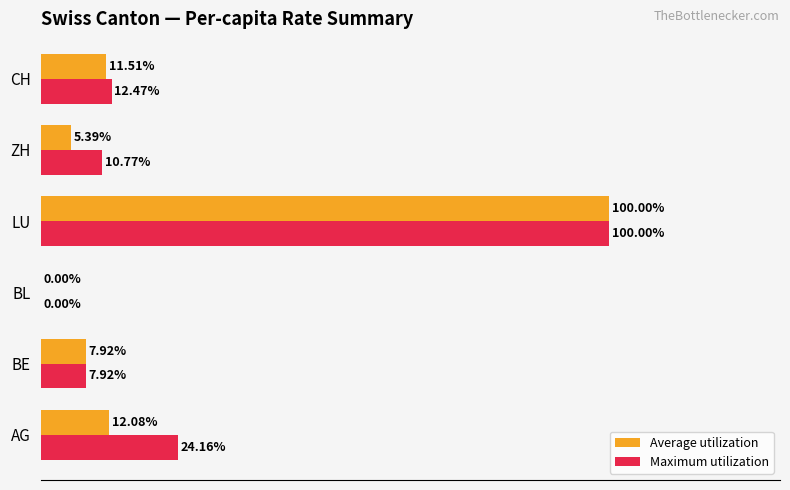

Which series has the largest total across all categories?

Maximum utilization